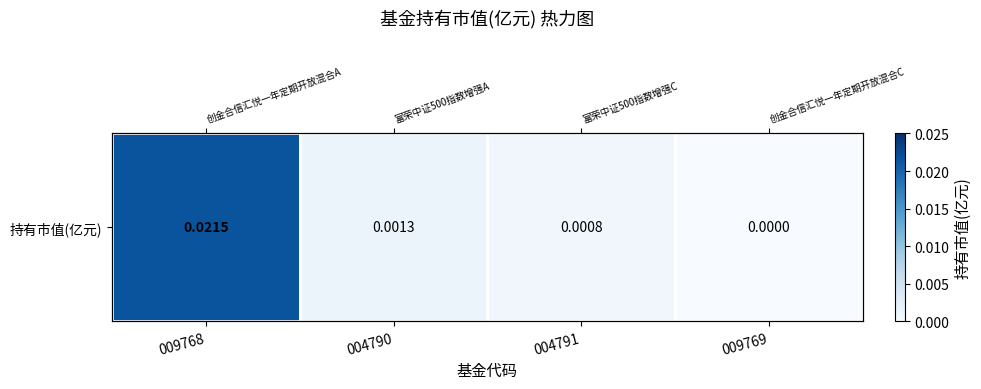

List the labels in order of value, largest first.

009768, 004790, 004791, 009769